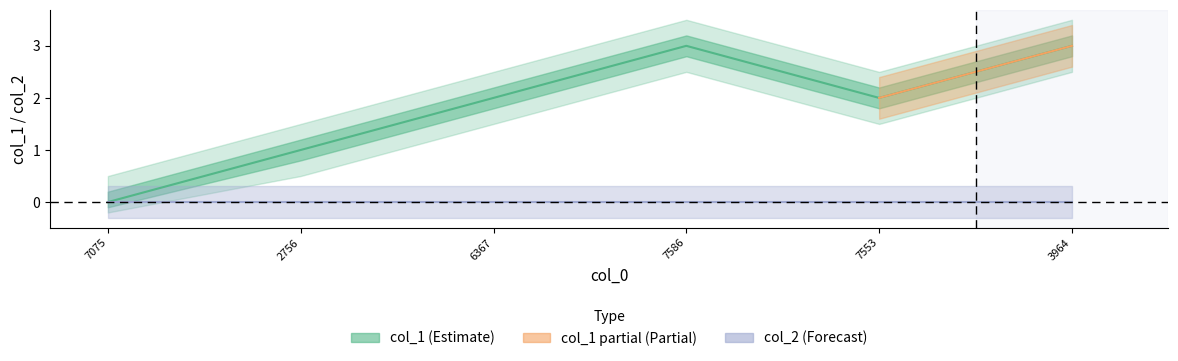

What is the value of the 3rd point from the left?

2